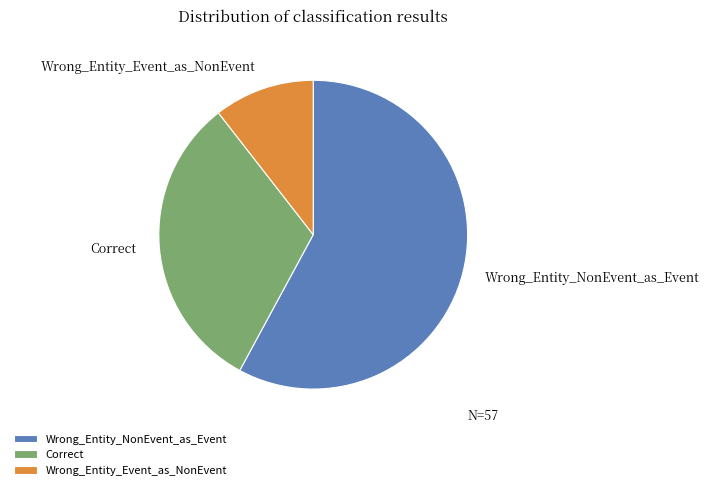

The Correct slice represents 32% of the pie. True or false?

True